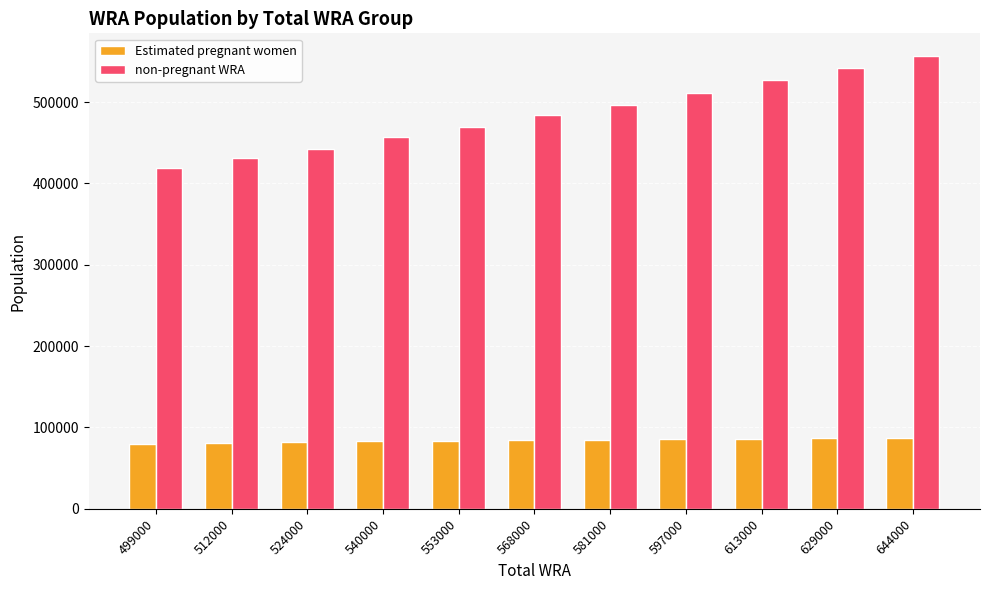

Rank the series by their average value, from lowest to highest.

Estimated pregnant women, non-pregnant WRA